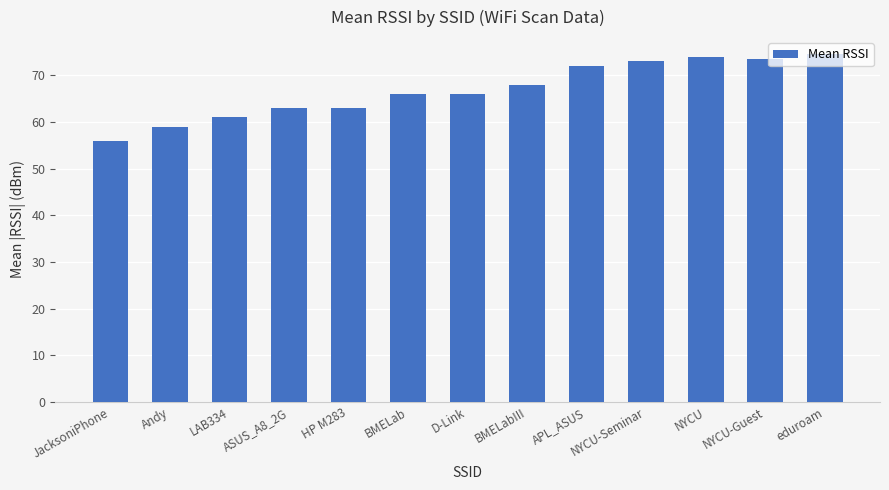

Approximately how many times larger is the value at LAB334 compared to BMELab?

0.9